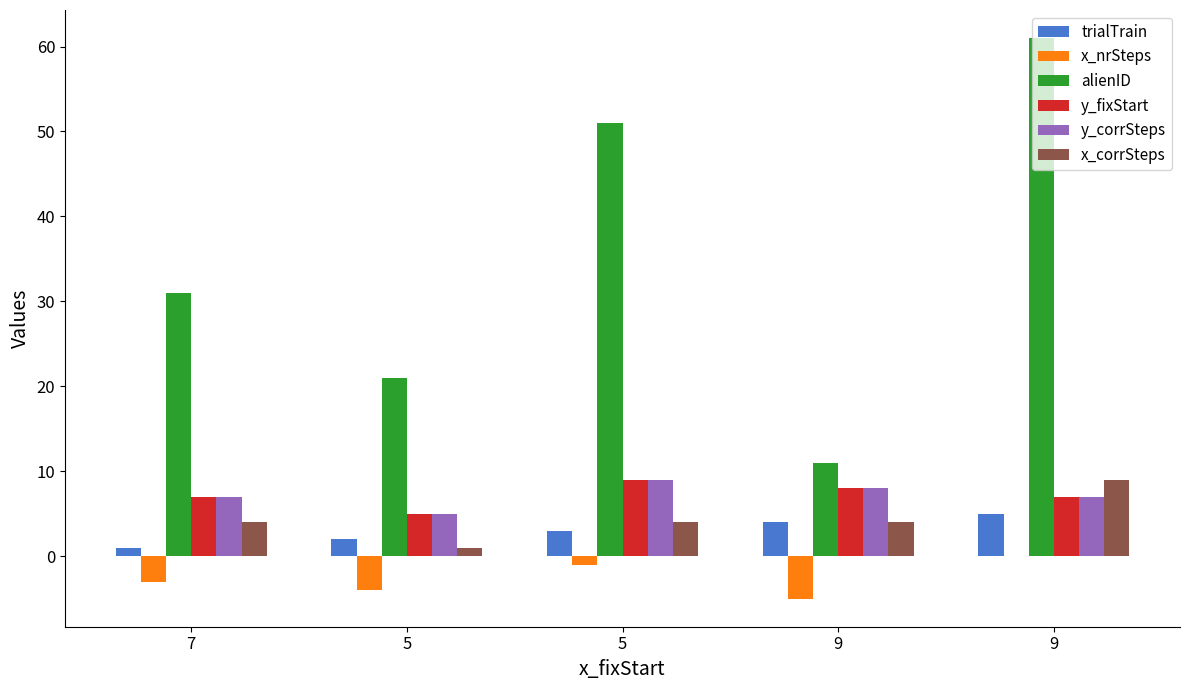

Count the number of categories in the chart.

5